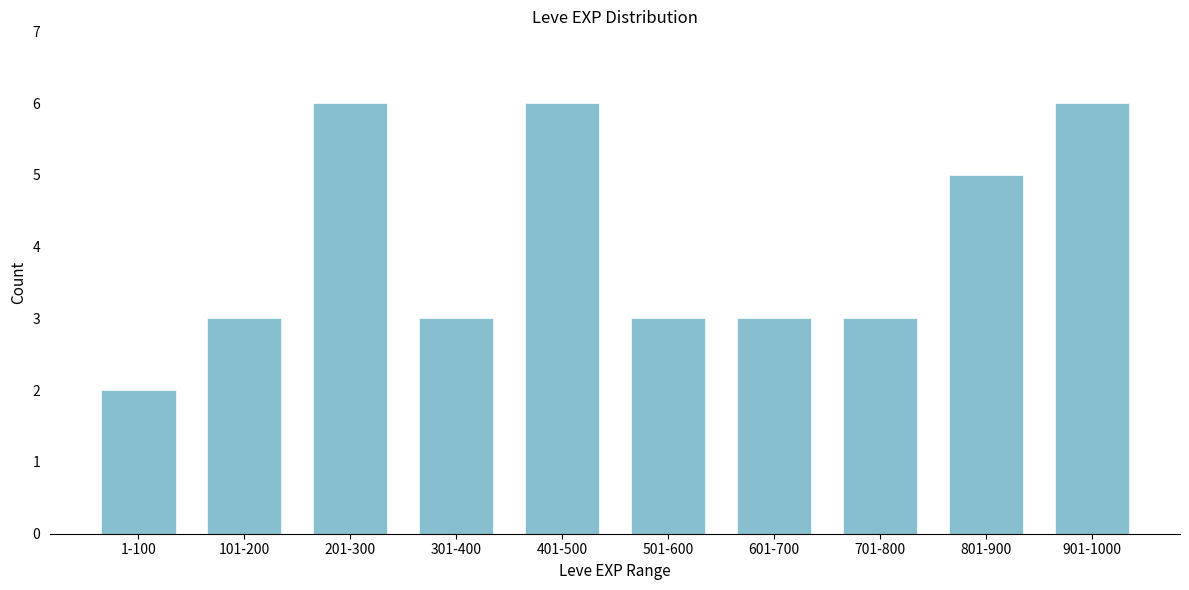

Reading left to right, transcribe all the data shown in this chart.

1-100=2	101-200=3	201-300=6	301-400=3	401-500=6	501-600=3	601-700=3	701-800=3	801-900=5	901-1000=6